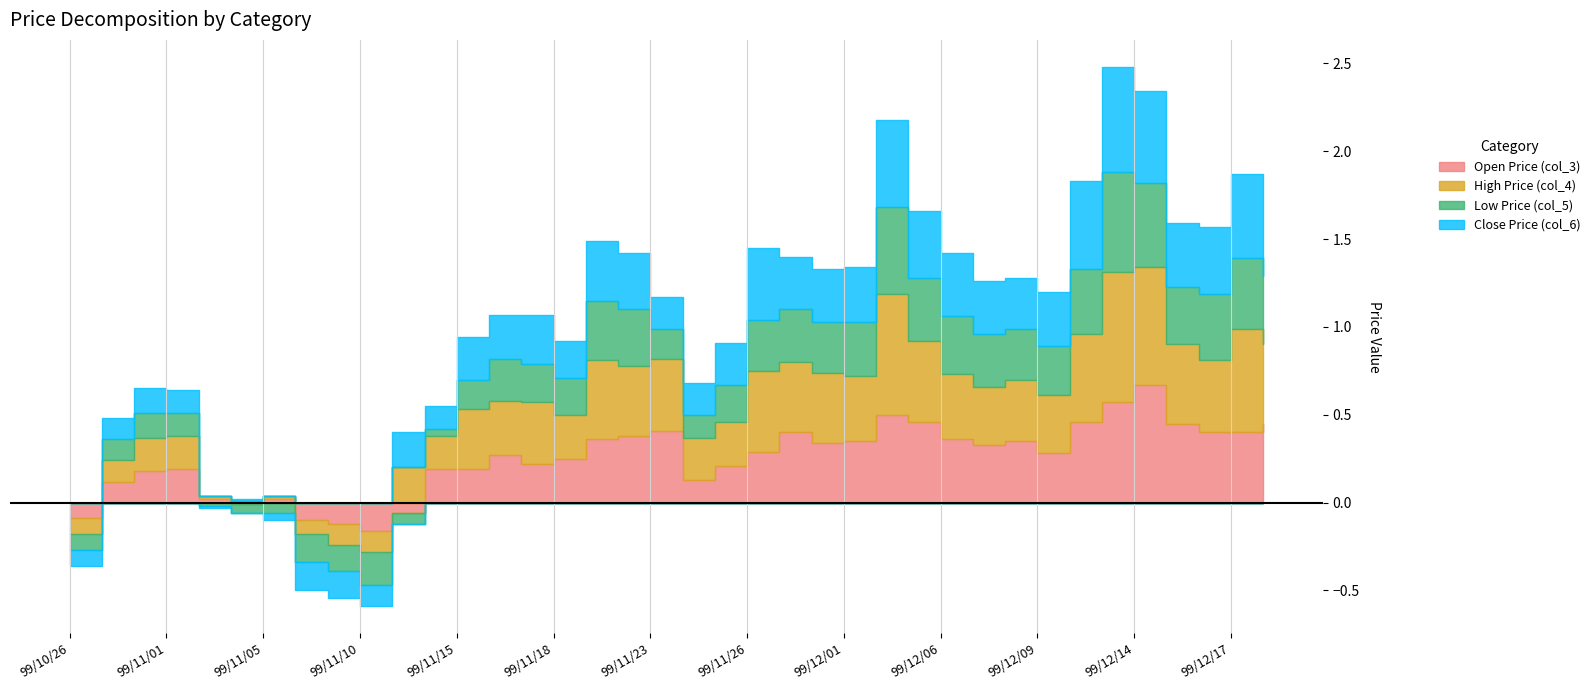

True or false: Open Price (col_3) and Low Price (col_5) cross at least once.

False